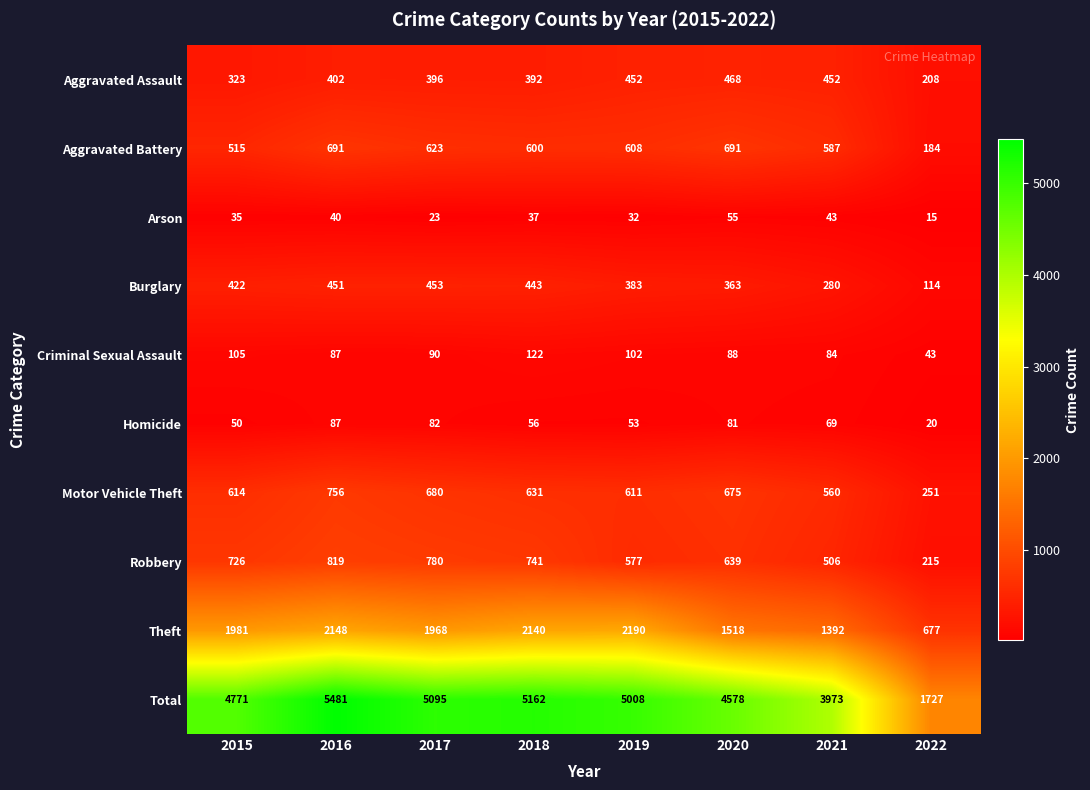

List the series in order of their peak value, lowest first.

Arson, Homicide, Criminal Sexual Assault, Burglary, Aggravated Assault, Aggravated Battery, Motor Vehicle Theft, Robbery, Theft, Total